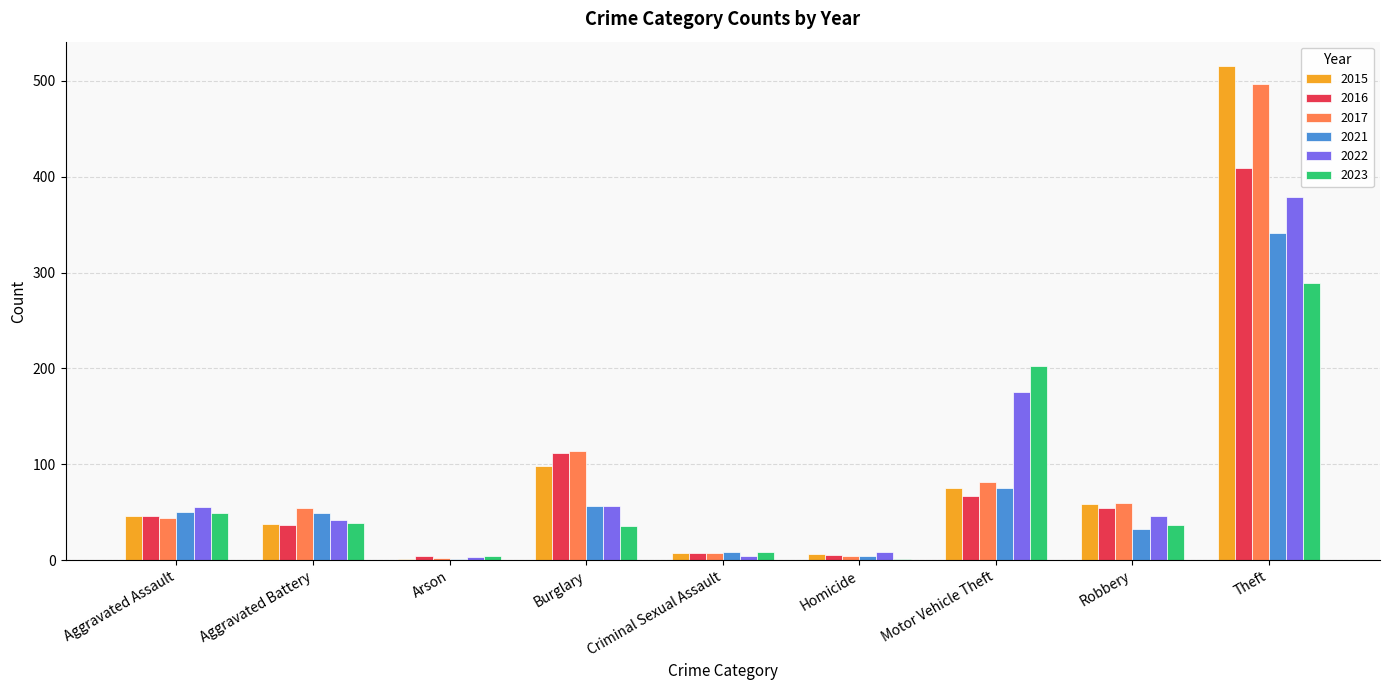

Are the bars grouped side by side (vs. stacked)?

Yes